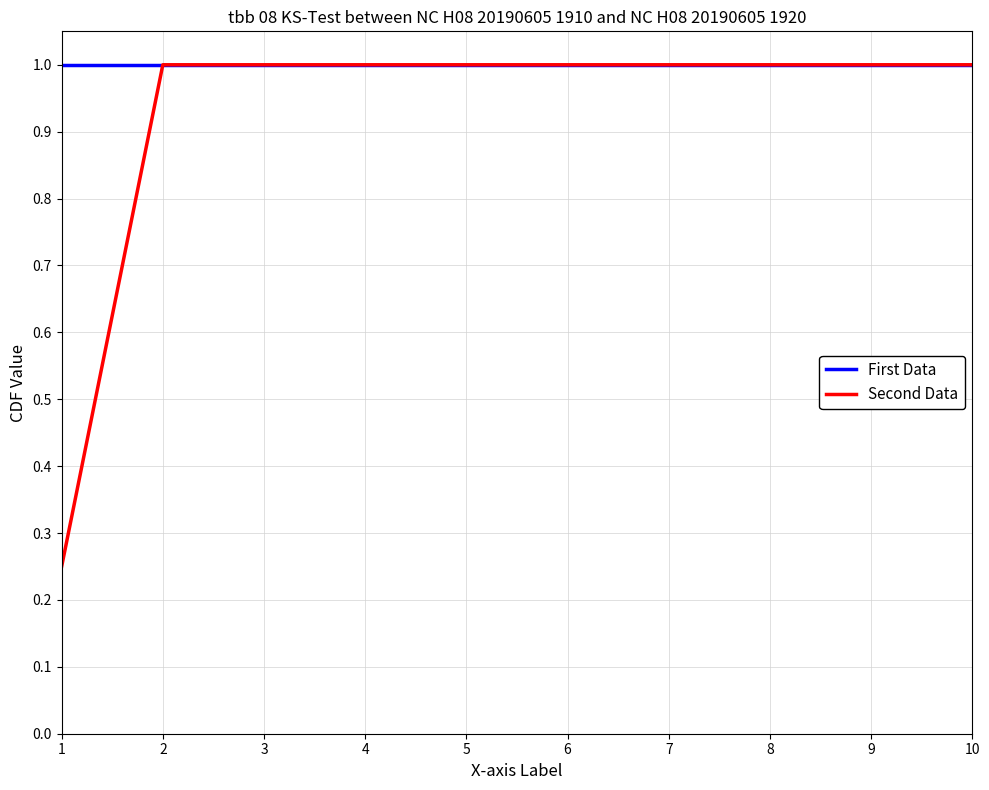

Rank the series by their average value, from highest to lowest.

First Data, Second Data